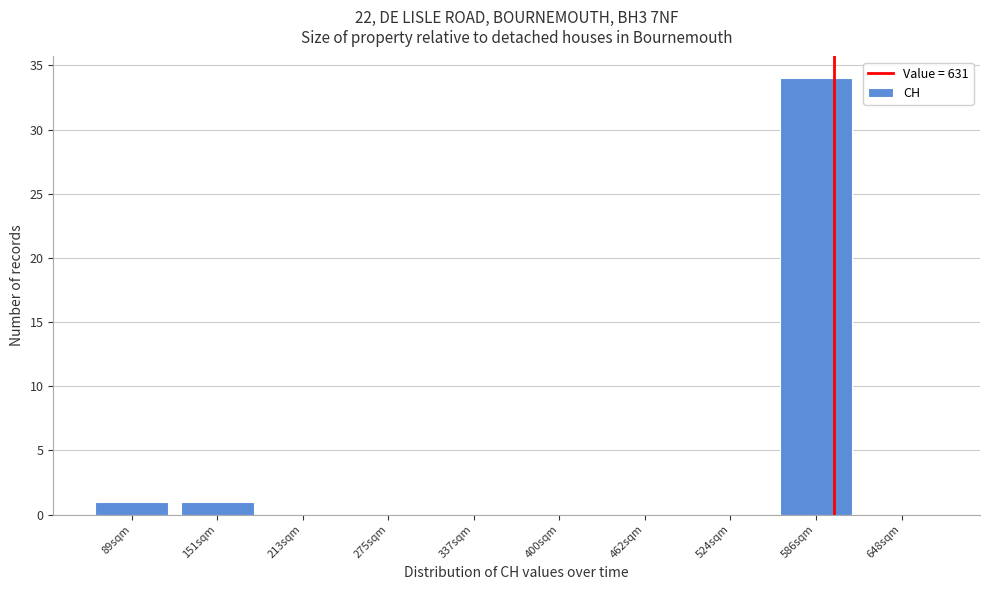

Reading left to right, transcribe all the data shown in this chart.

89sqm=1	151sqm=1	213sqm=0	275sqm=0	337sqm=0	400sqm=0	462sqm=0	524sqm=0	586sqm=34	648sqm=0